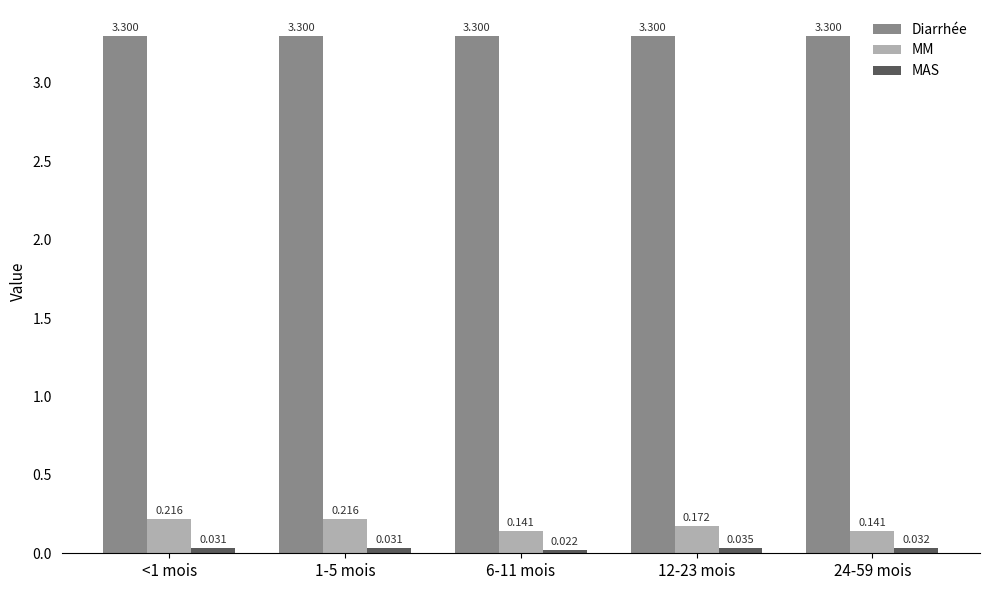

What is the label of the 3rd bar from the left?

6-11 mois